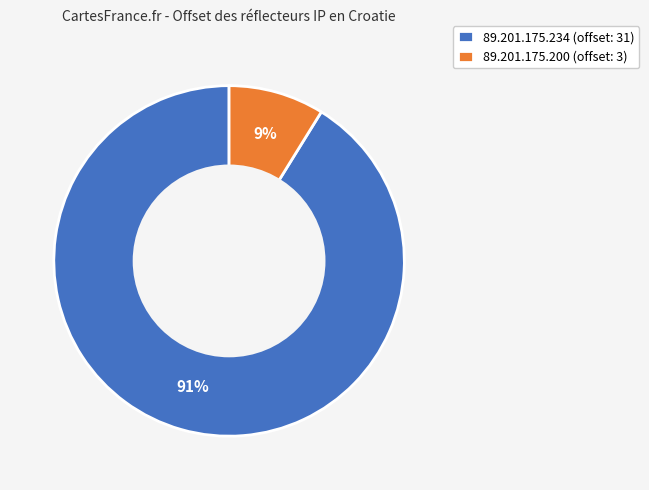

To the nearest percent, what is the combined percentage of 89.201.175.234 (offset: 31) and 89.201.175.200 (offset: 3)?

100%